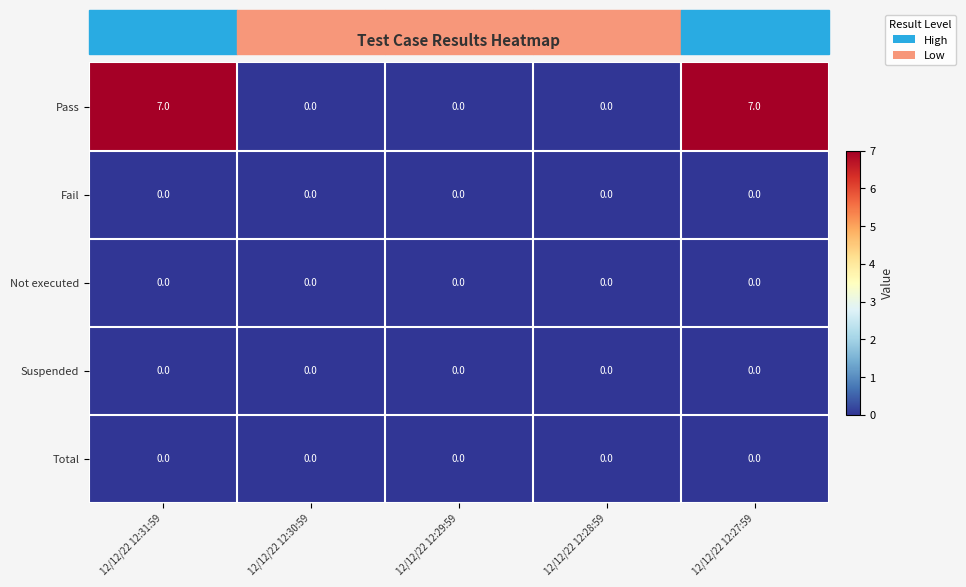

True or false: Pass has a value of -3 at 12/12/22 12:30:59.

False